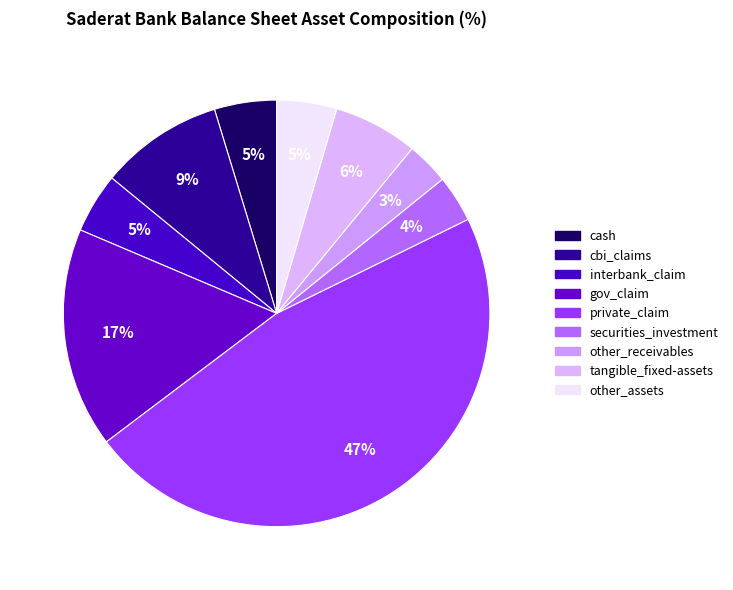

What is the ratio of the value at tangible_fixed-assets to the value at interbank_claim?

1.4